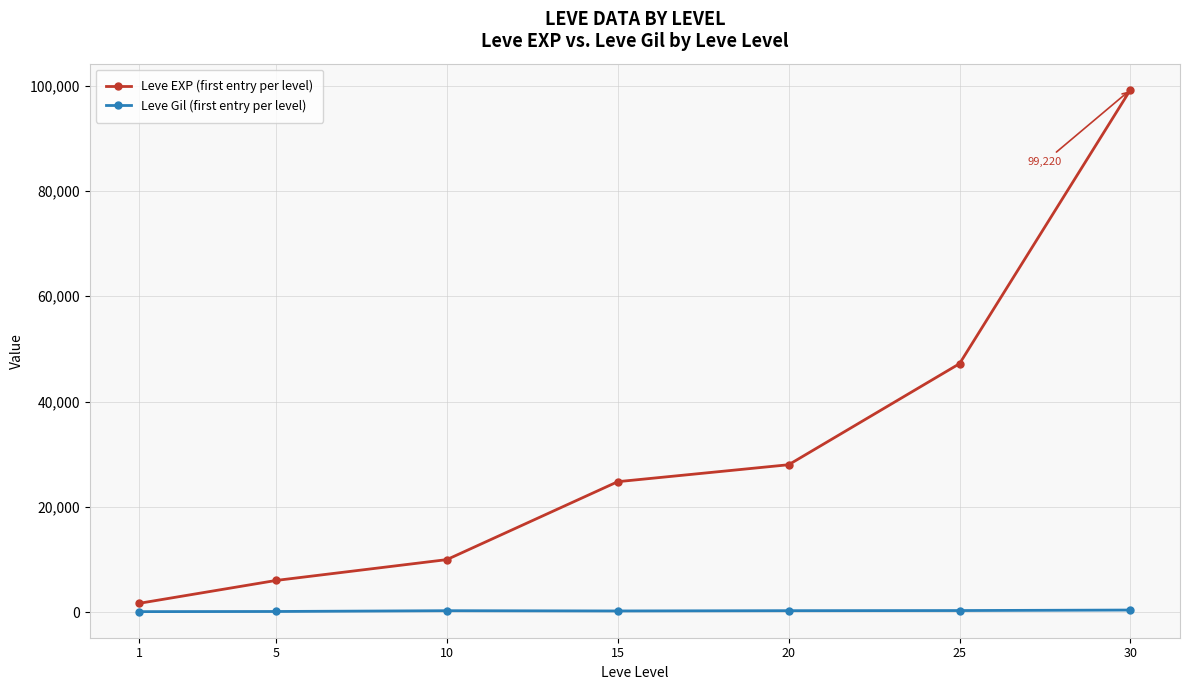

True or false: Leve Gil (first entry per level) has a value of 413 at 30.

True